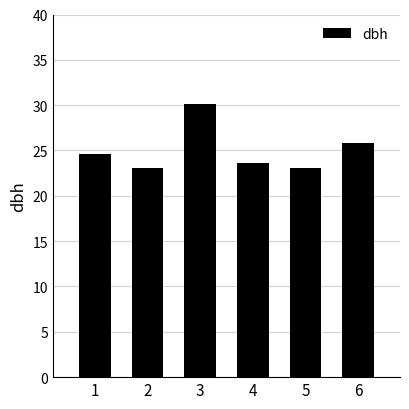

Which label corresponds to the largest value in the chart?

3